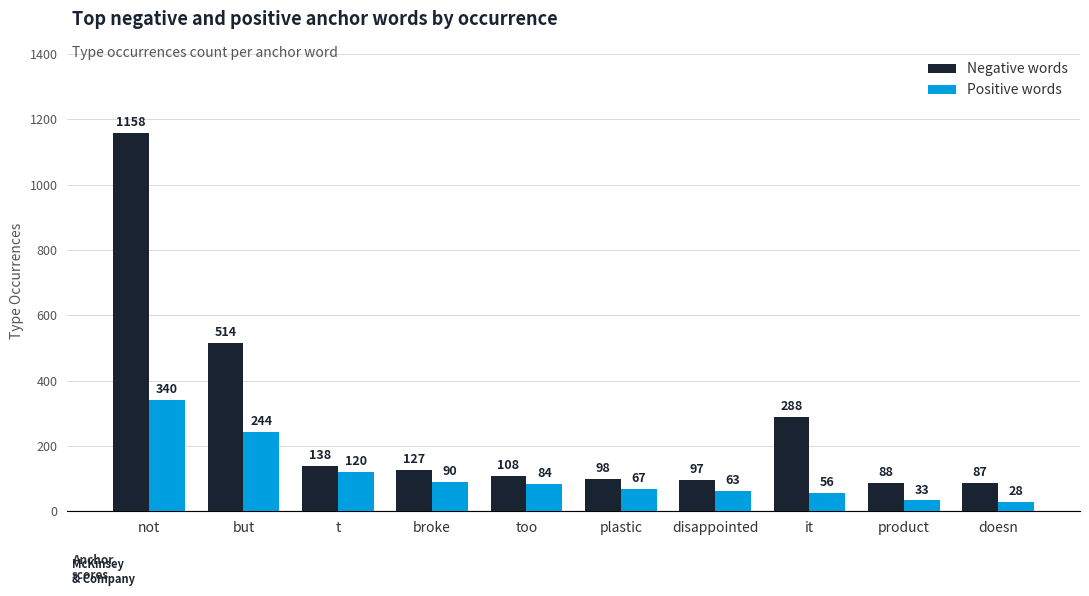

What are all the series names shown in the legend?

Negative words, Positive words